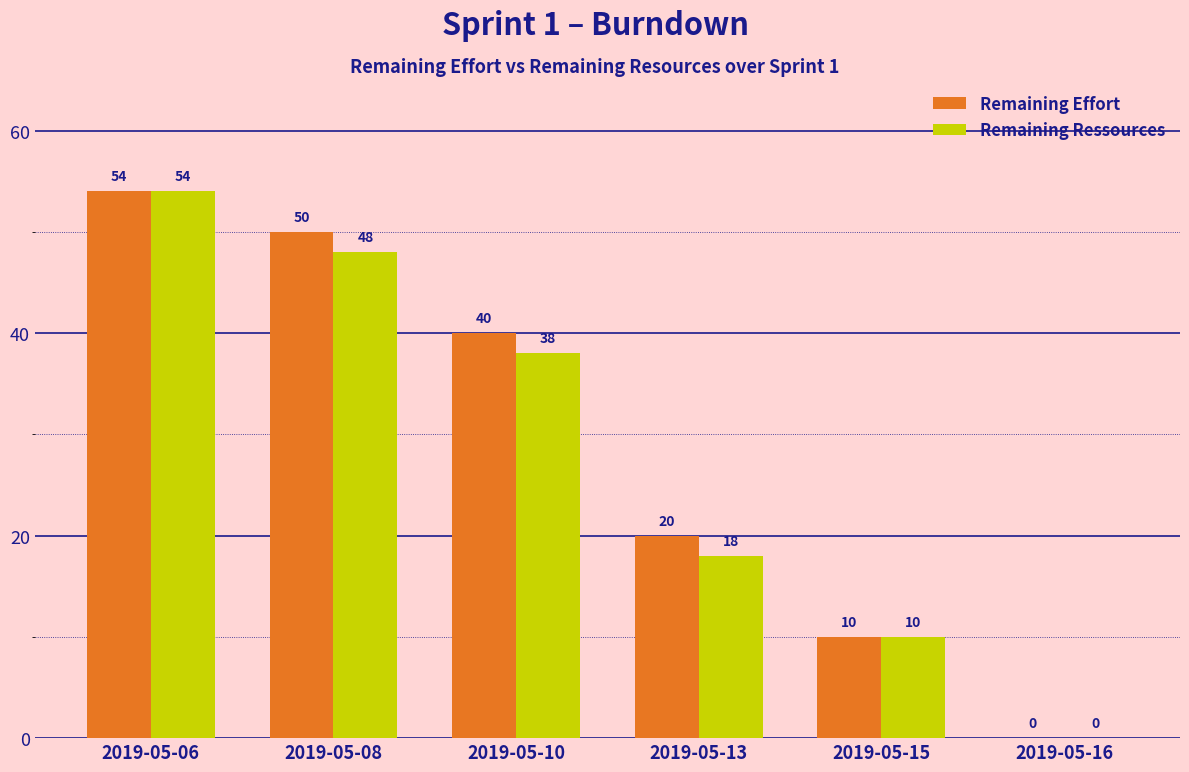

At which category is the sum across all series the highest?

2019-05-06